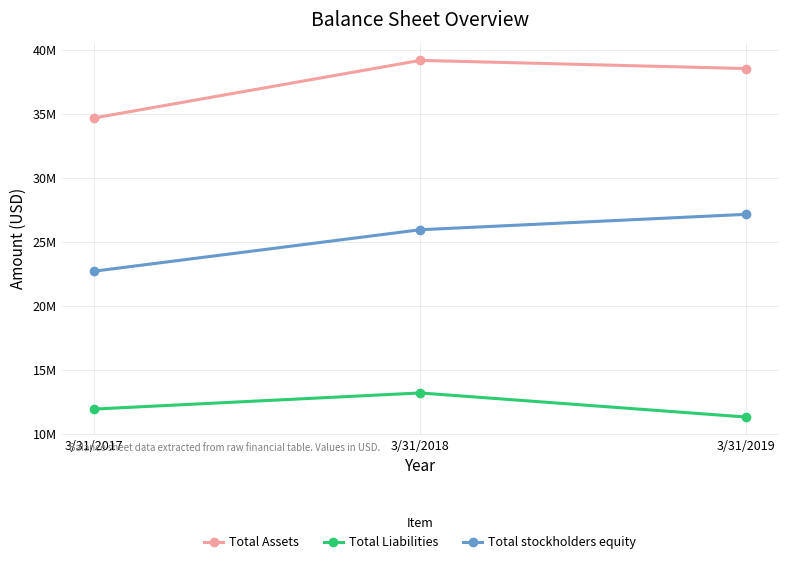

Rank the series by their average value, from highest to lowest.

Total Assets, Total stockholders equity, Total Liabilities